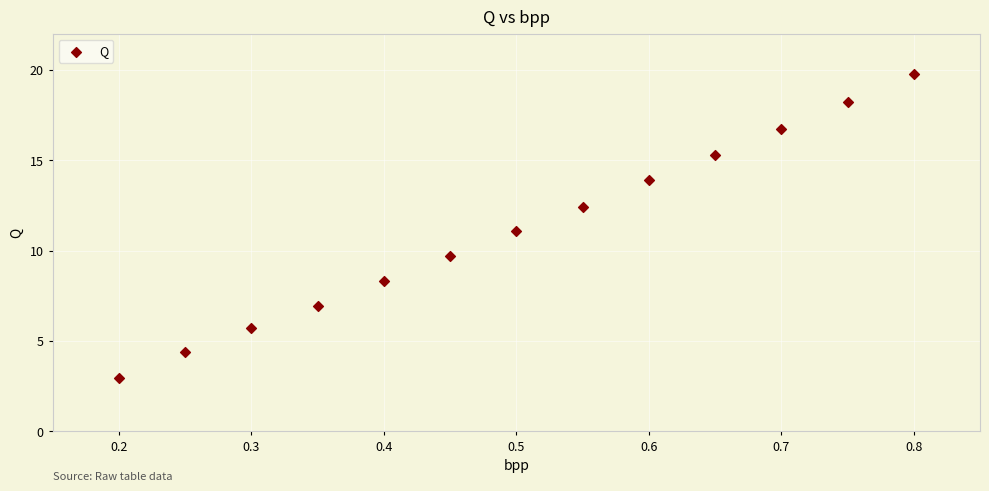

What is the range of X values (max minus min)?

0.6